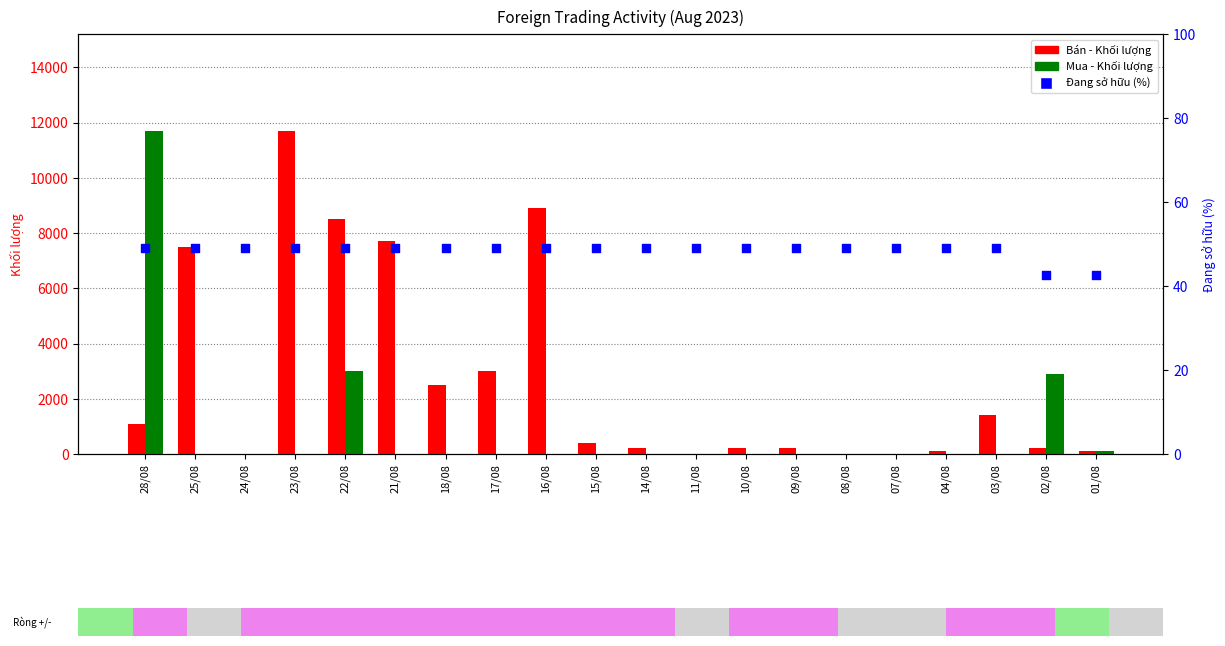

Which series has the largest total across all categories?

Bán - Khối lượng